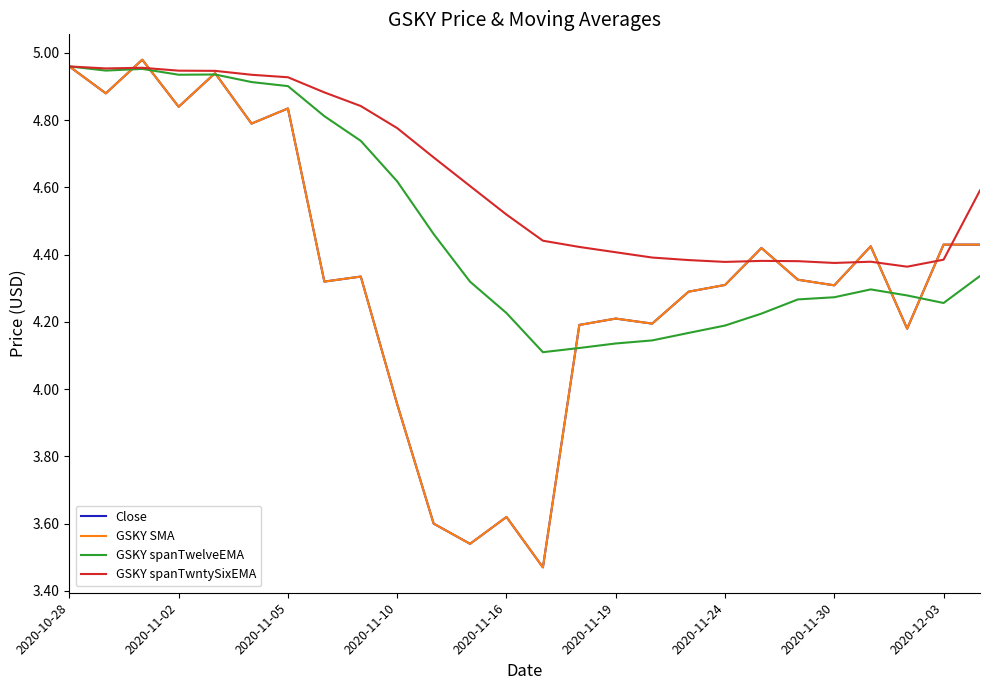

Does the chart display data point markers on the line(s)?

No